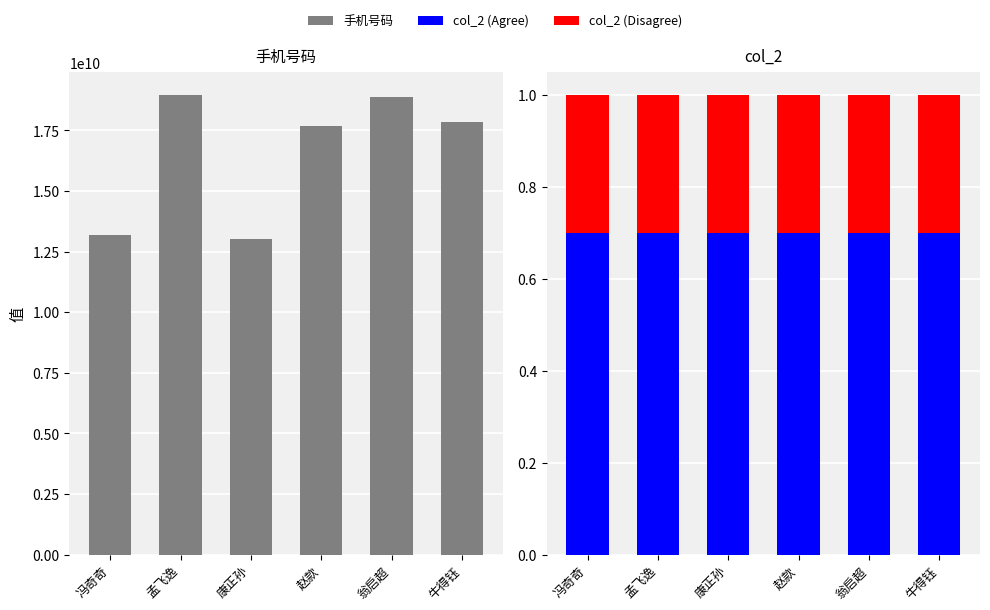

What are all the series names shown in the legend?

手机号码, col_2 (Agree), col_2 (Disagree)